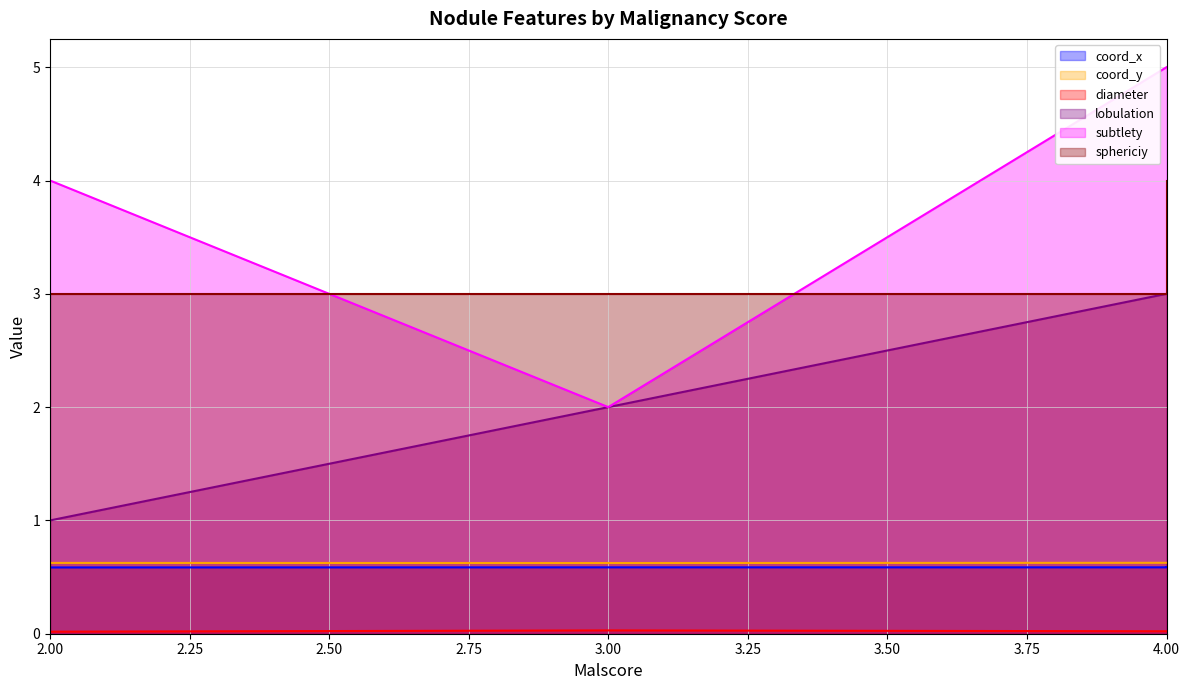

True or false: diameter and coord_x cross at least once.

False